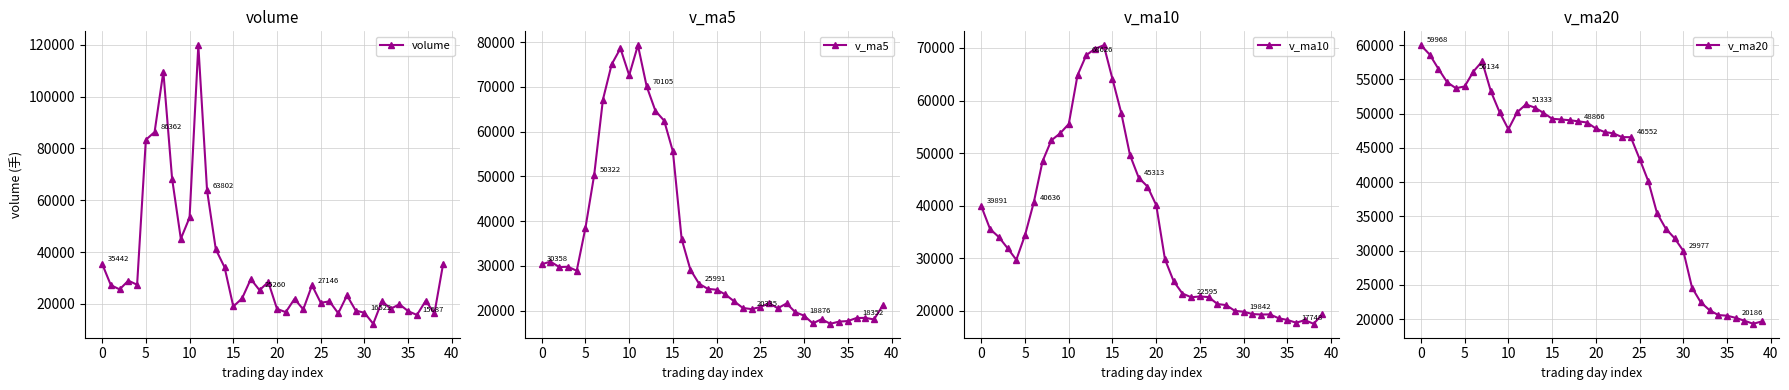

Reading left to right, transcribe all the data shown in this chart.

volume: 35441.6	27195.0	25581.0	28942.6	27361.9	83364.5	86362.0	109707.4	68378.7	45113.2	53347.4	119884.8	63801.7	41027.3	34117.2	18966.0	22057.4	29553.8	25260.0	28435.0	18016.2	16776.1	21901.6	17832.6	27146.4	20383.3	20938.4	16334.8	23212.2	17374.7	16521.6	12275.4	21039.2	18061.8	19829.2	17141.4	15686.9	21152.7	16340.5	35529.6
v_ma5: 30358.3	30949.3	29734.3	29801.3	28904.4	38489.0	50322.4	67147.7	75034.9	78585.2	72581.8	79286.3	70105.2	64634.9	62435.7	55559.4	35993.9	29144.3	25990.9	24854.4	24664.5	23608.2	22077.8	20592.3	20334.6	20808.0	21640.5	20527.1	21603.0	19648.7	18876.3	17143.7	18084.6	17054.5	17545.5	17669.4	18351.7	18374.4	18030.1	21170.2
v_ma10: 39891.2	35558.7	34039.9	31929.2	29709.5	34423.7	40635.9	48441.0	52418.1	53744.8	55535.4	64804.4	68626.4	69834.9	70510.4	64070.6	57640.1	49624.8	45312.9	43645.1	40111.9	29801.1	25611.1	23291.6	22594.5	22736.2	22624.3	21302.5	21097.7	19991.6	19842.2	19392.1	19305.9	19328.8	18597.1	18272.9	17747.7	18229.5	17542.3	19357.8
v_ma20: 59968.2	58617.3	56526.7	54572.7	53700.5	53955.9	56133.8	57603.8	53237.9	50182.1	47713.3	50181.5	51333.2	50882.1	50110.0	49247.1	49138.0	49032.9	48865.5	48694.9	47823.7	47302.7	47118.7	46563.2	46552.5	43403.4	40132.2	35463.6	33205.3	31818.3	29977.1	24596.6	22458.5	21310.2	20595.8	20504.6	20186.0	19766.0	19320.0	19674.7